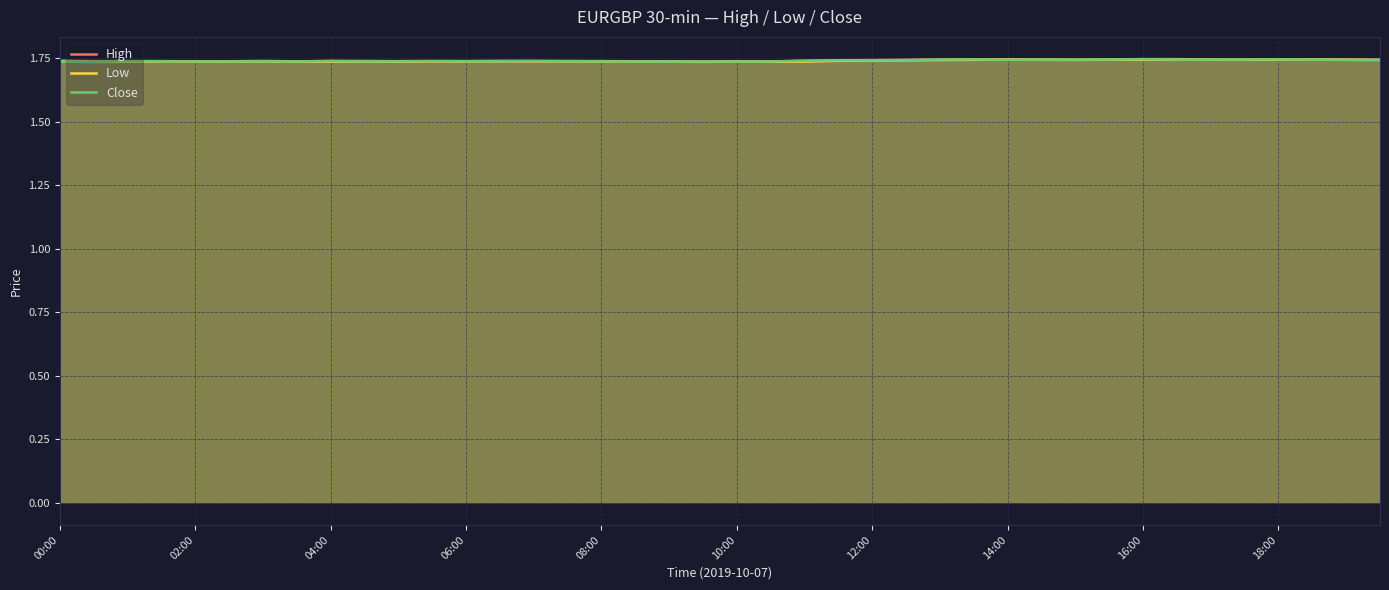

What is the smallest value displayed?

1.7